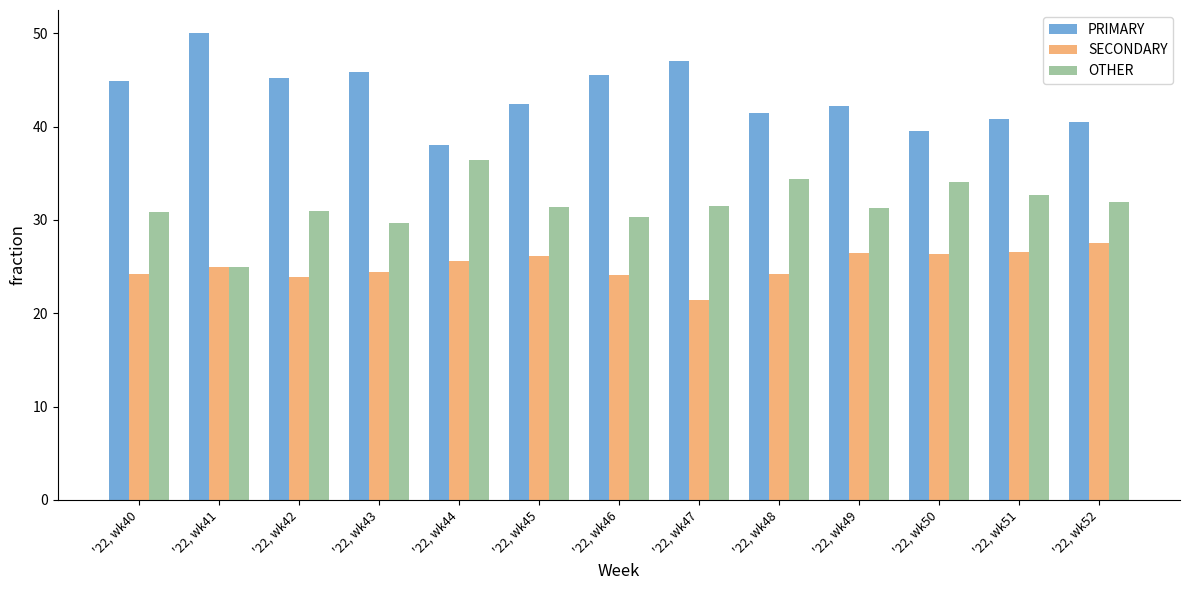

What is the difference between the maximum and minimum values in the PRIMARY series?

12.0